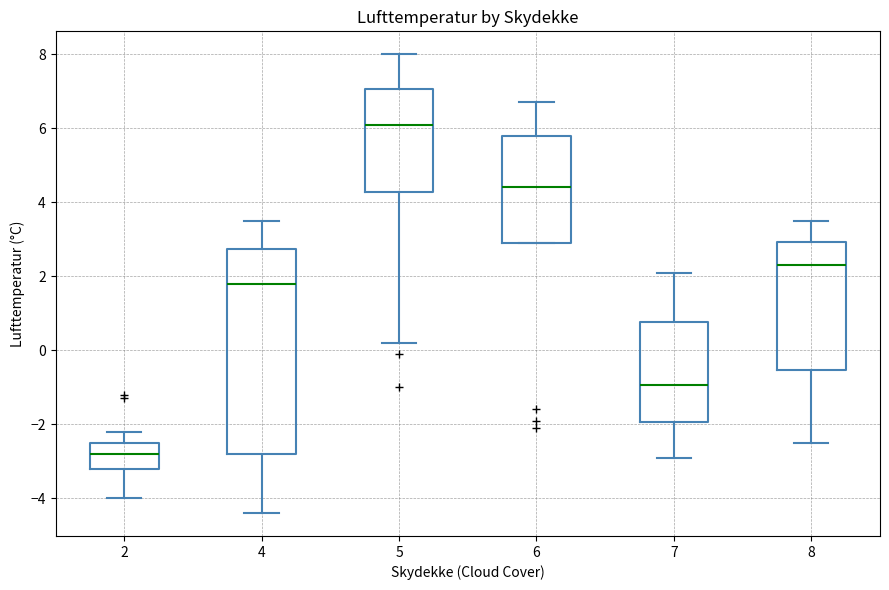

Reading left to right, transcribe this box plot: for each box, give where its median line is, the range the box spans, and where its two whiskers end, as read against the y-axis. The values are not printed on the chart, so give them approximately, as read against the axis.

2: median -2.8, box -3.2 to -2.4, whiskers -4.0 to -2.2
4: median 1.8, box -2.8 to 2.8, whiskers -4.4 to 3.6
5: median 6.2, box 4.2 to 7.0, whiskers 0.2 to 8.0
6: median 4.4, box 3.0 to 5.8, whiskers 3.0 to 6.8
7: median -1.0, box -2.0 to 0.8, whiskers -2.8 to 2.2
8: median 2.4, box -0.6 to 3.0, whiskers -2.4 to 3.6